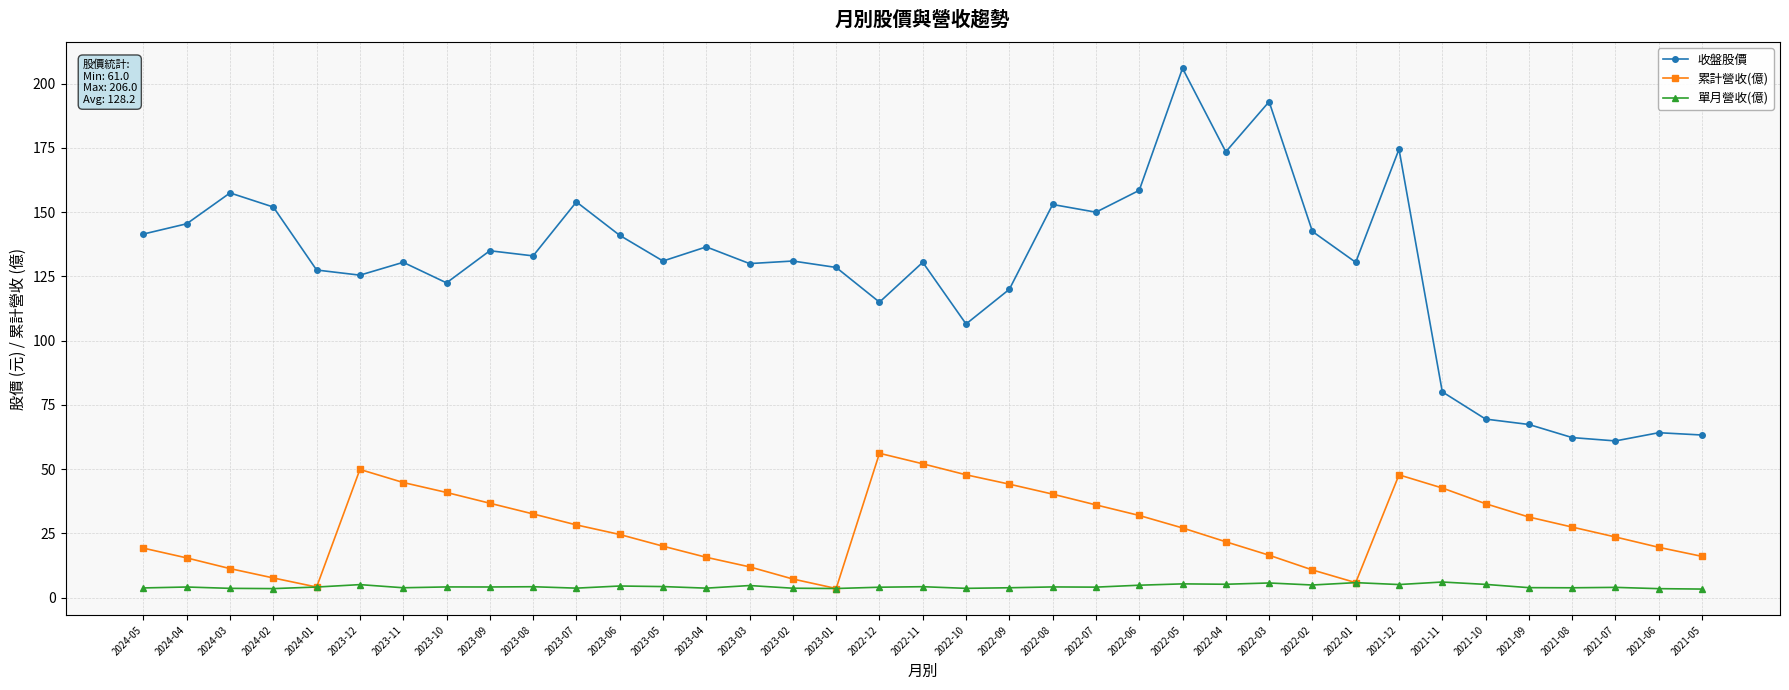

Count the number of categories in the chart.

37